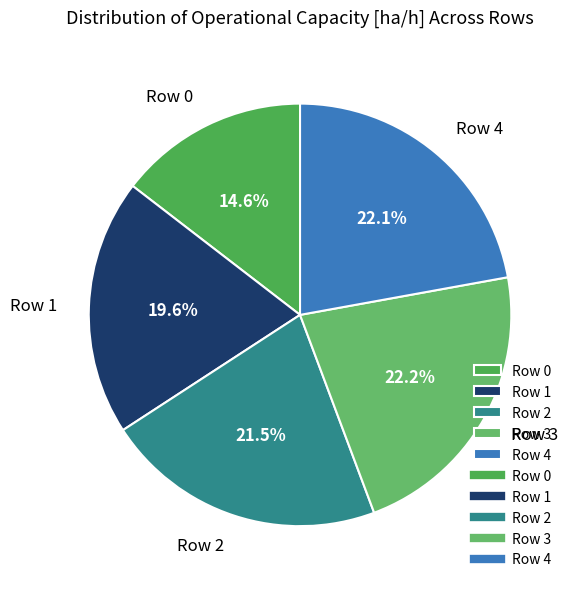

The Row 4 slice represents 32% of the pie. True or false?

False